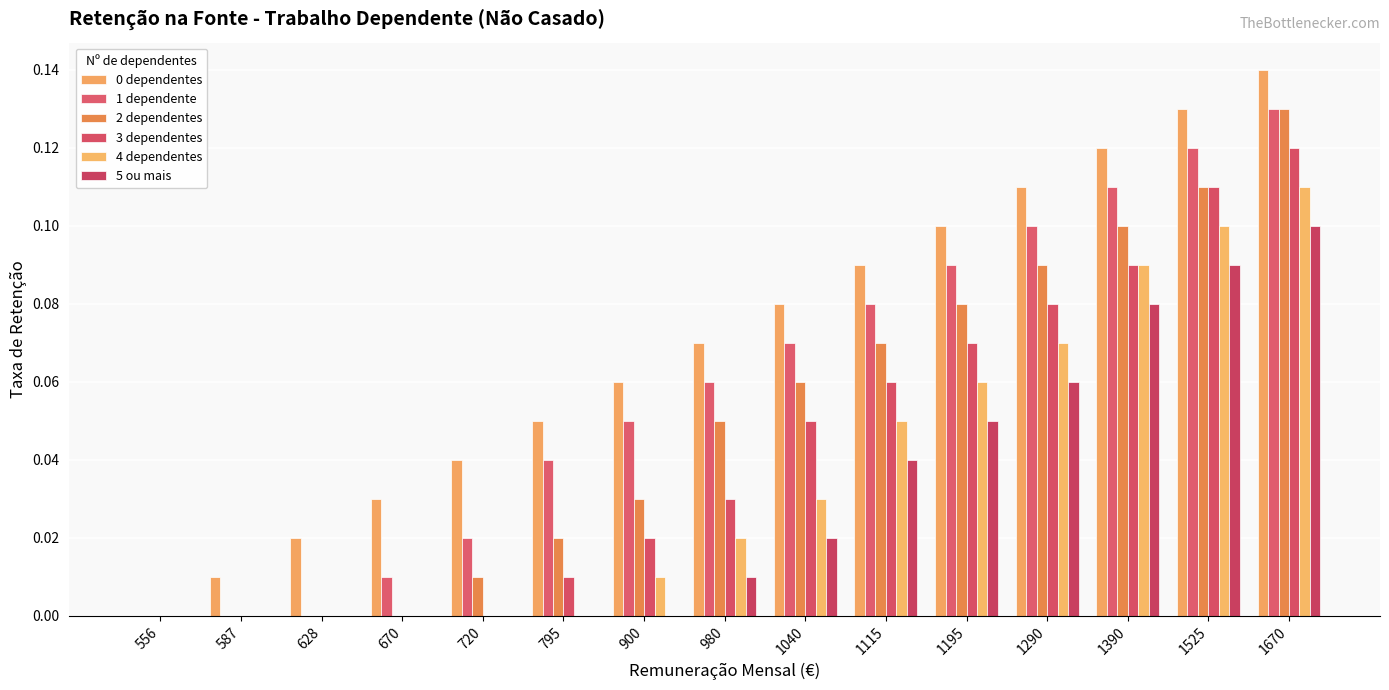

Count the number of data series in this chart.

6